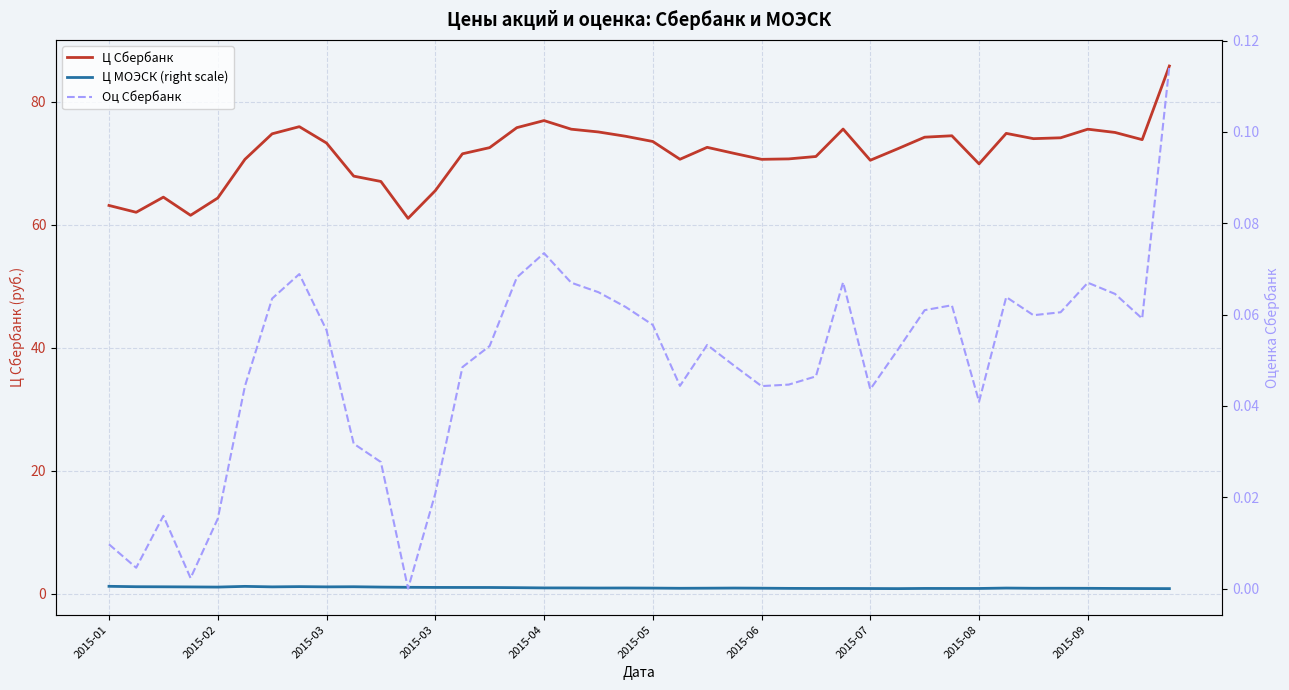

How many interior local valleys does the Ц Сбербанк series have?

9